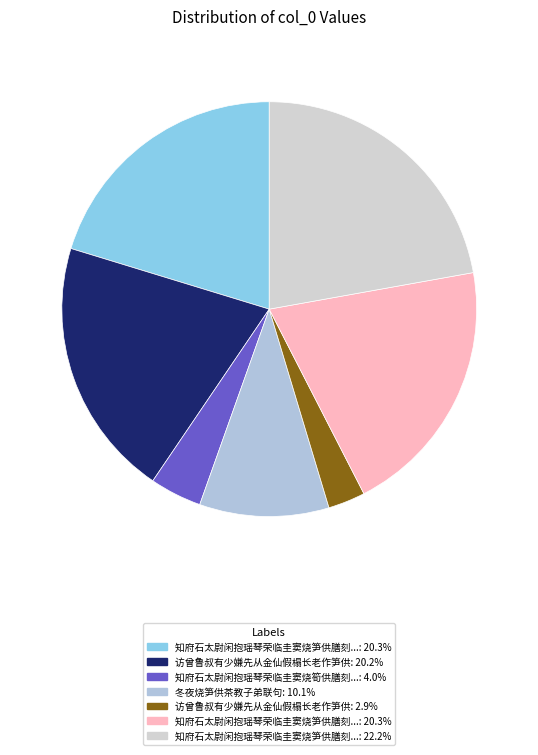

To the nearest percent, what is the average slice percentage?

14%